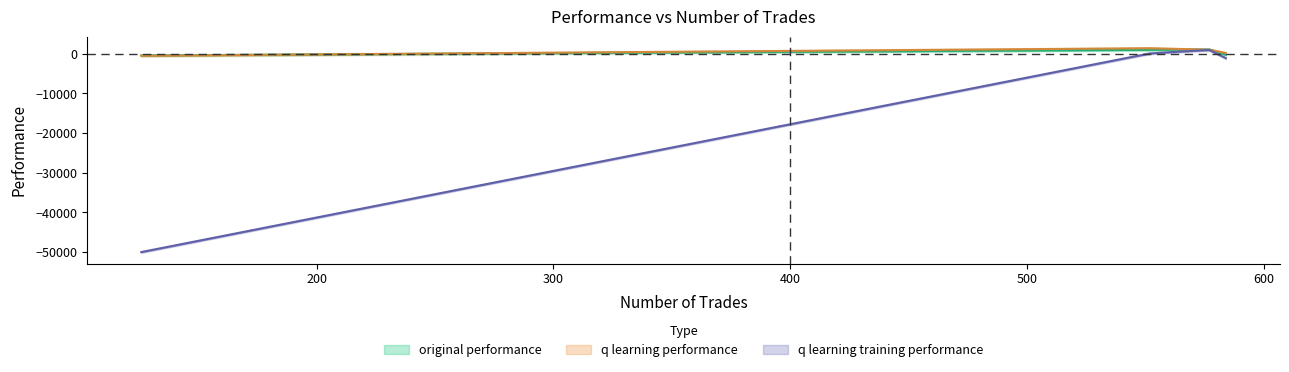

Rank the series at 126 from highest to lowest value.

original performance, q learning performance, q learning training performance